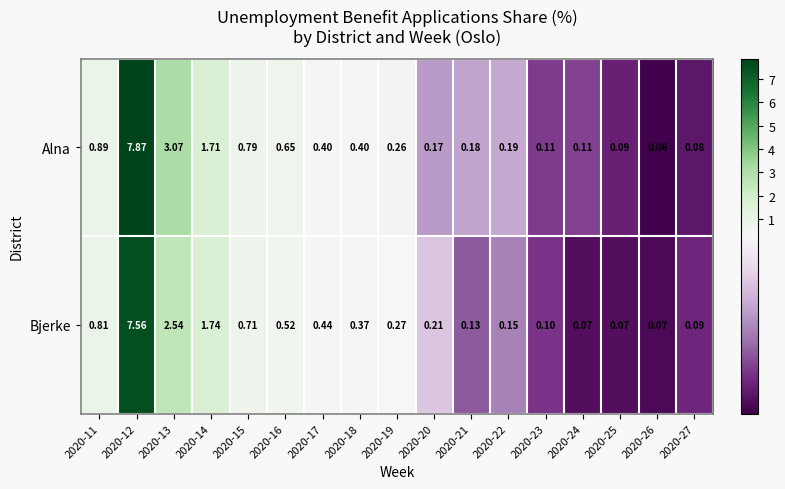

Which series changed the most between 2020-15 and 2020-19?

Alna